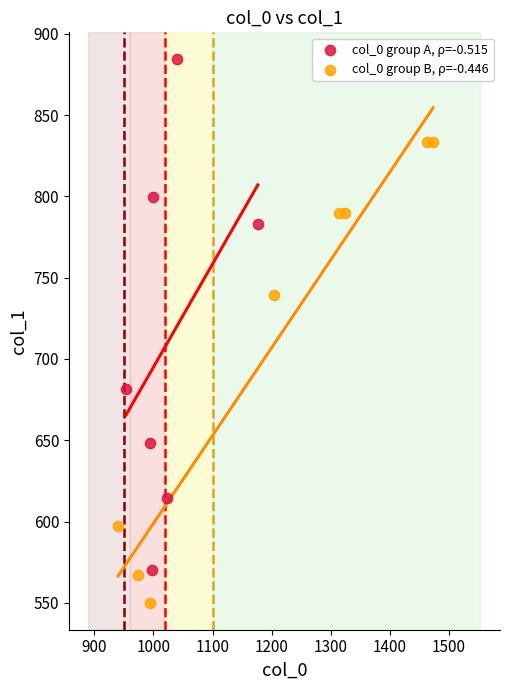

Which series reaches the minimum Y coordinate?

col_0 group B, ρ=-0.446